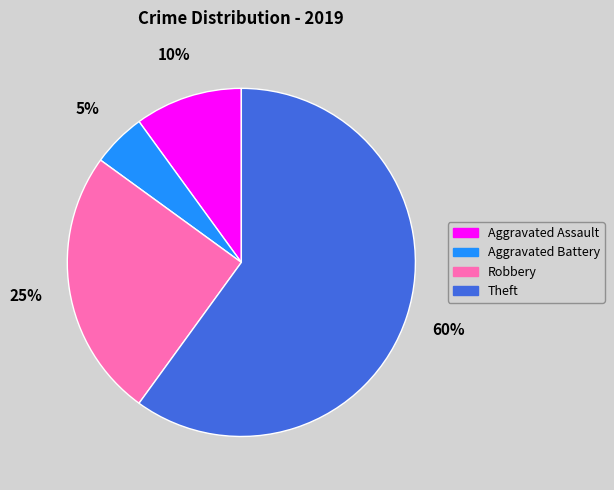

Rank the categories by value from highest to lowest.

Theft, Robbery, Aggravated Assault, Aggravated Battery